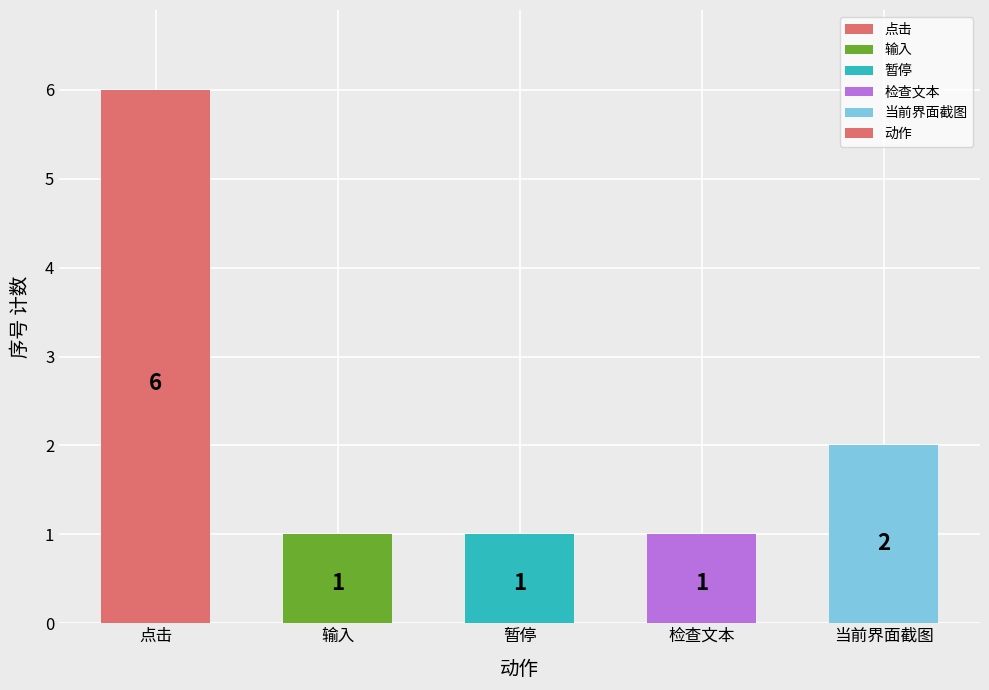

What is the label of the 3rd bar from the right?

暂停